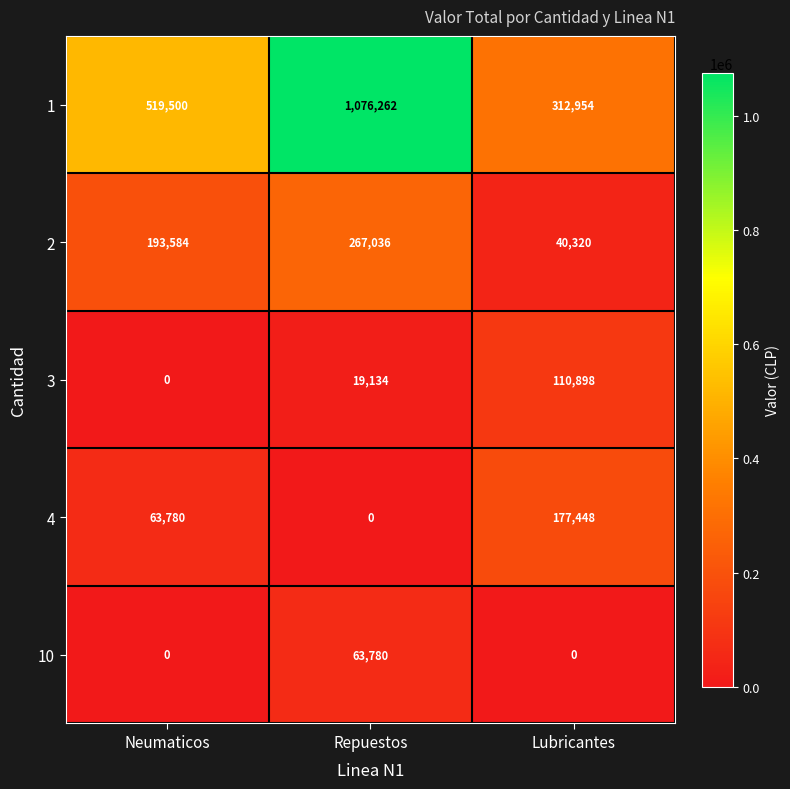

Which series has the largest total across all categories?

1